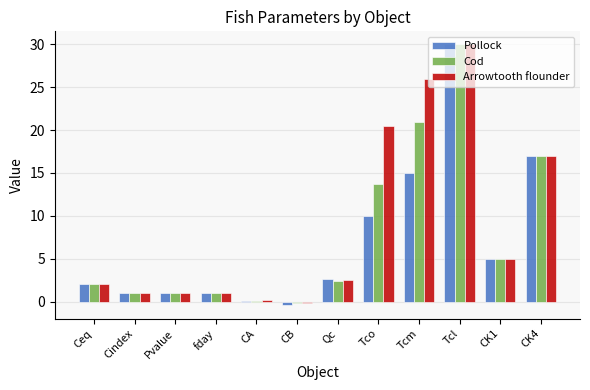

What is the sum of the Cod values at Pvalue and CK1?

6.0